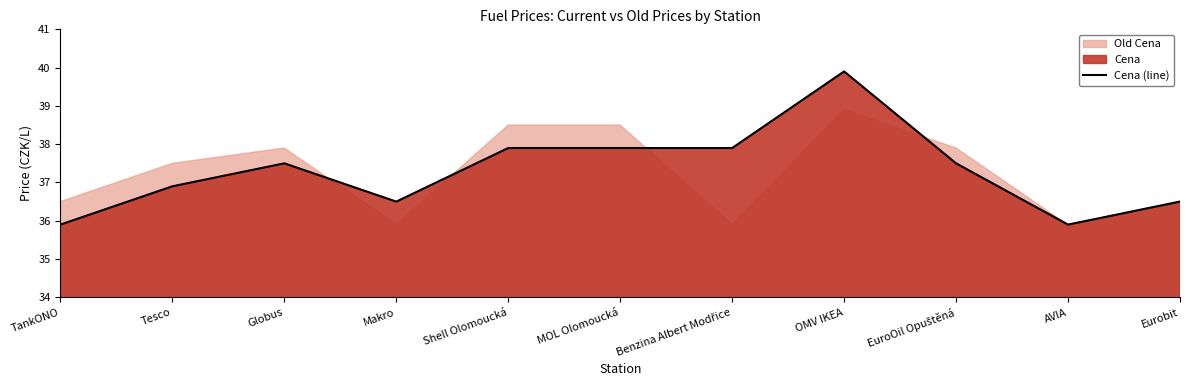

What is the value of the 7th point from the left?

37.9